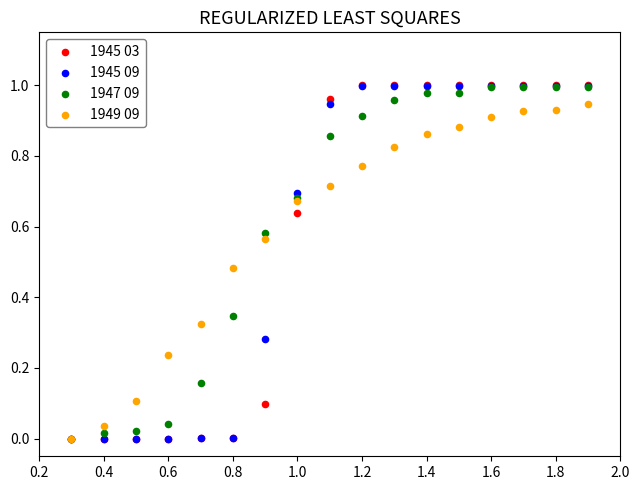

Which series has the widest spread of Y values?

1945 03